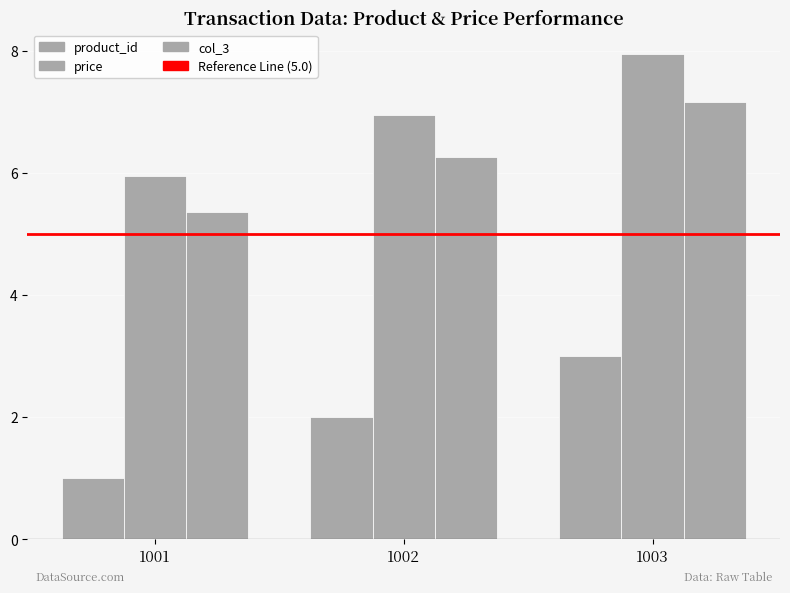

Is it true that product_id equals 3.0 at 1003?

True